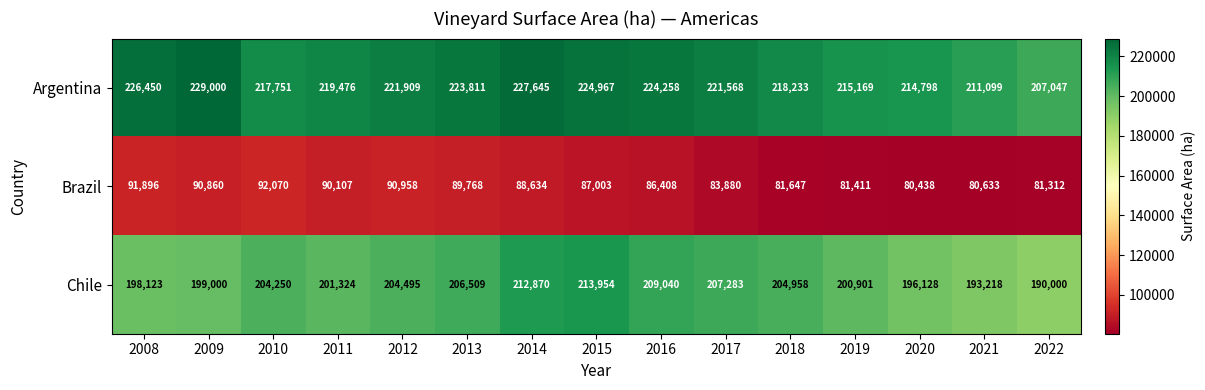

Which label corresponds to the smallest value in the chart?

2020